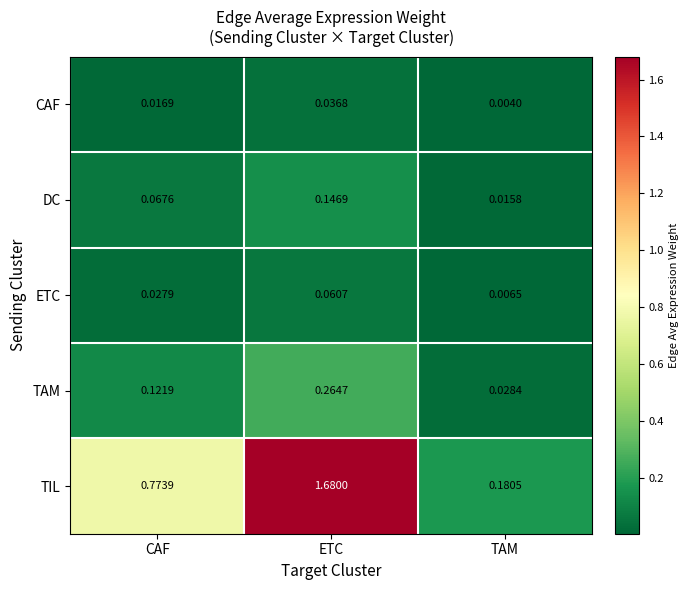

At which category is the sum across all series the highest?

ETC